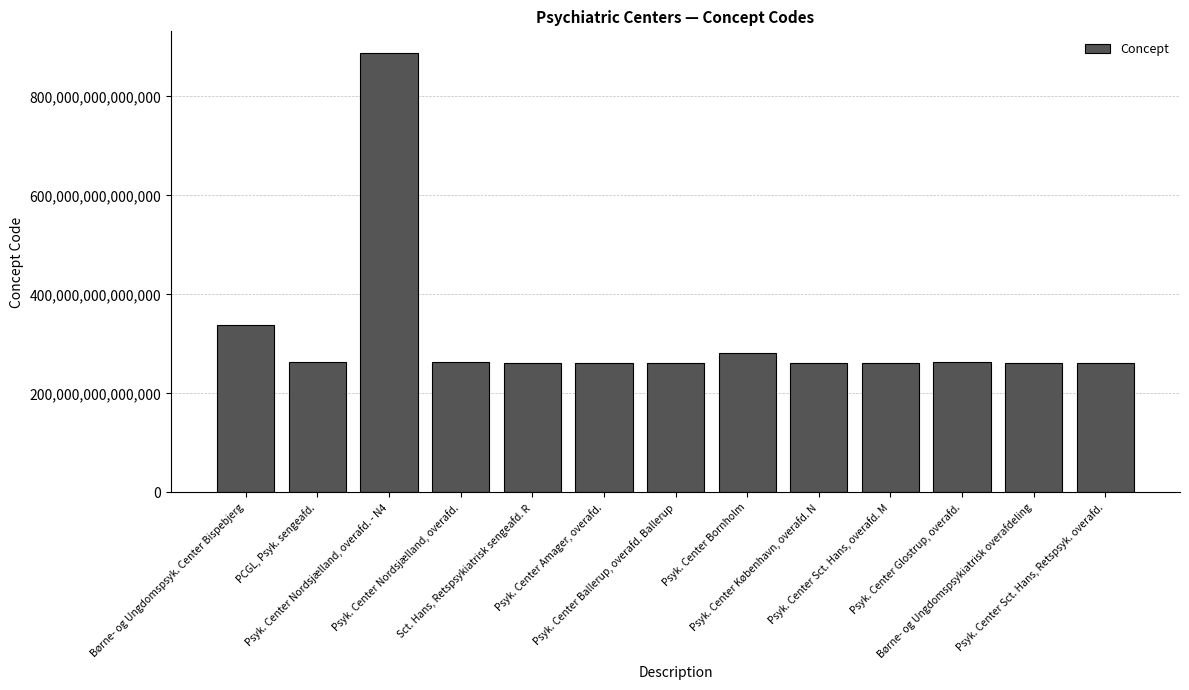

What is the minimum value shown in the chart?

261341000016001